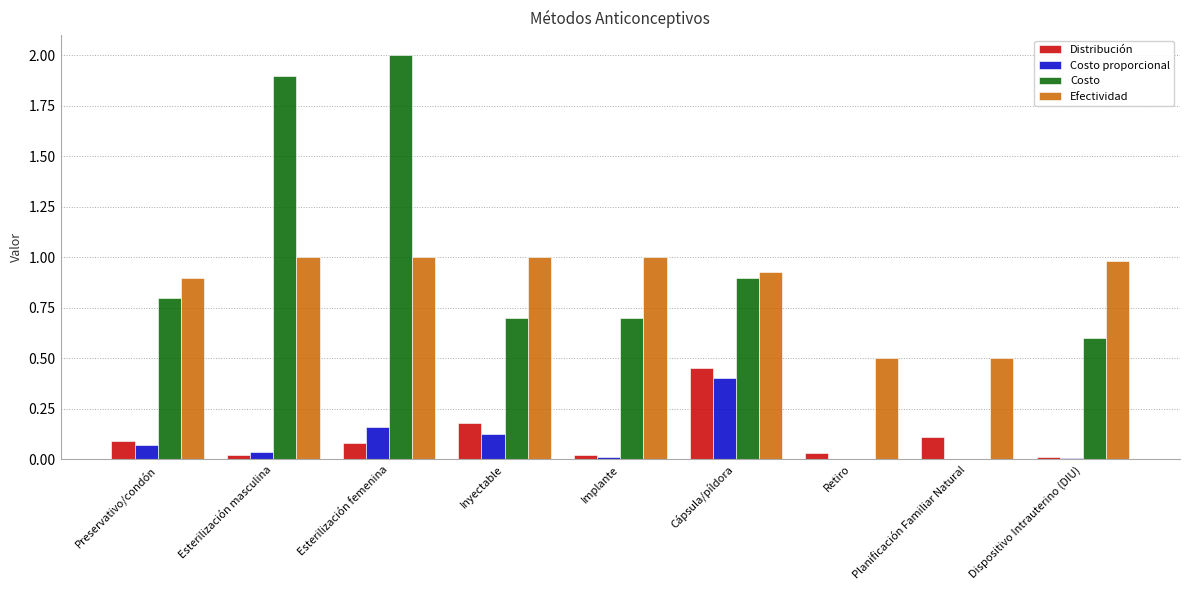

Are the bars horizontal?

No